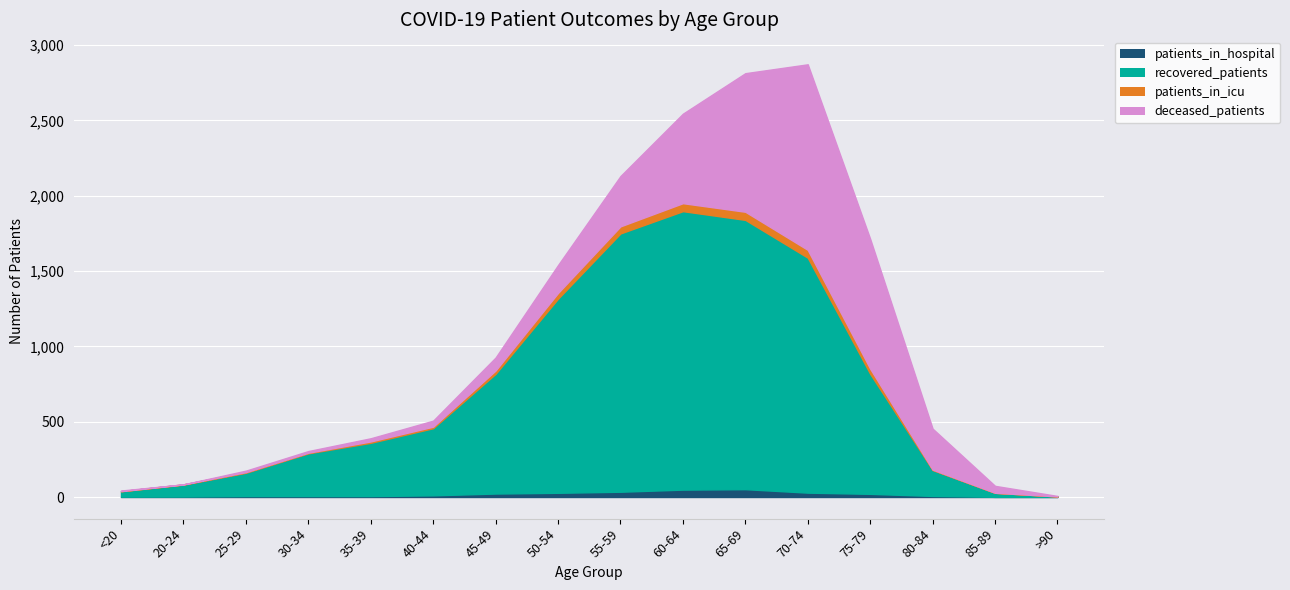

True or false: patients_in_icu has more than 2 points higher than both neighbors.

False